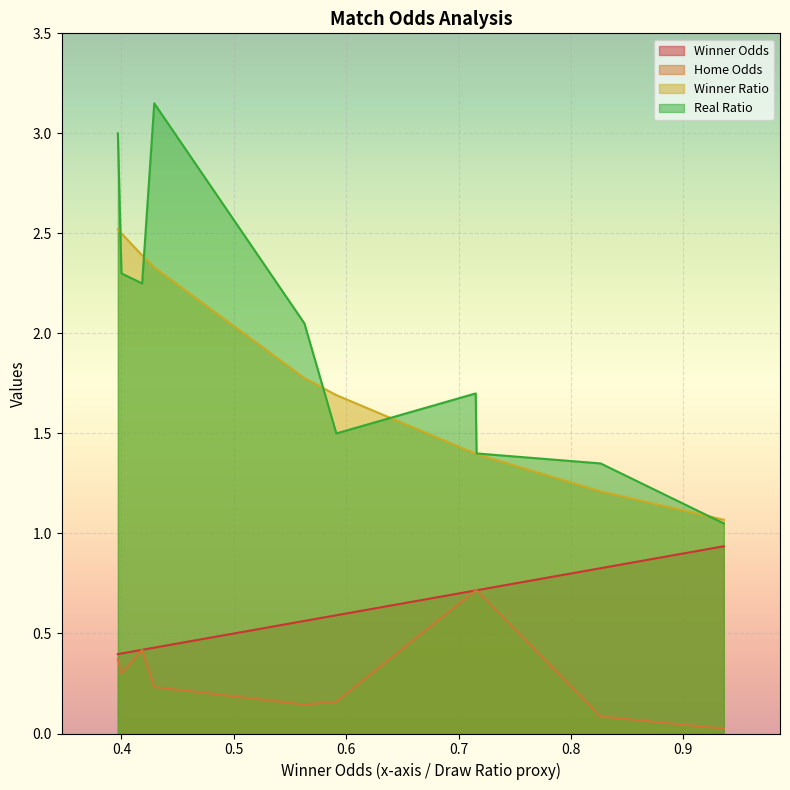

Is the value of Winner Ratio at 0 greater than the value of Winner Odds at 0?

Yes